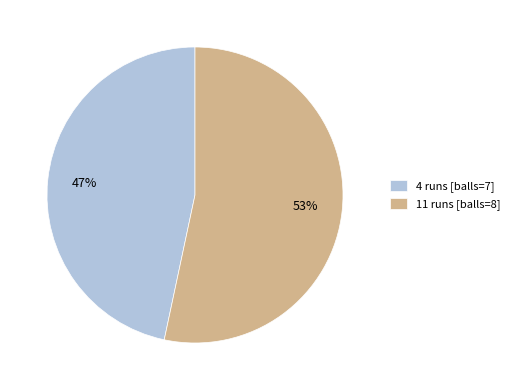

To the nearest percent, what is the average slice percentage?

50%